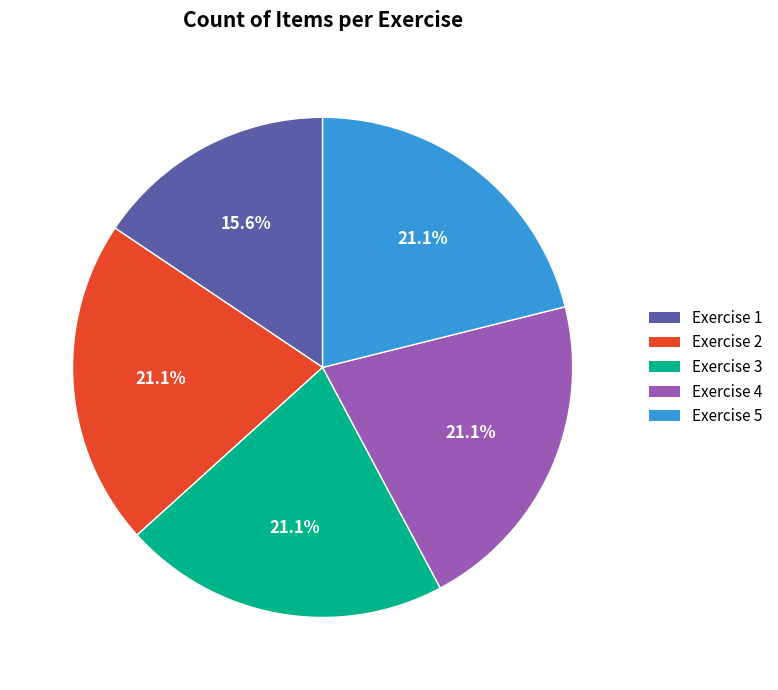

Approximately how many times larger is the value at Exercise 5 compared to Exercise 1?

1.4